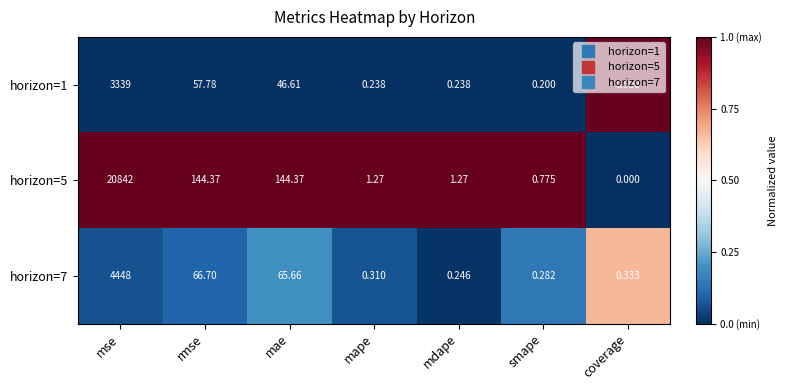

Is the value of horizon=5 at coverage greater than the value of horizon=7 at rmse?

No